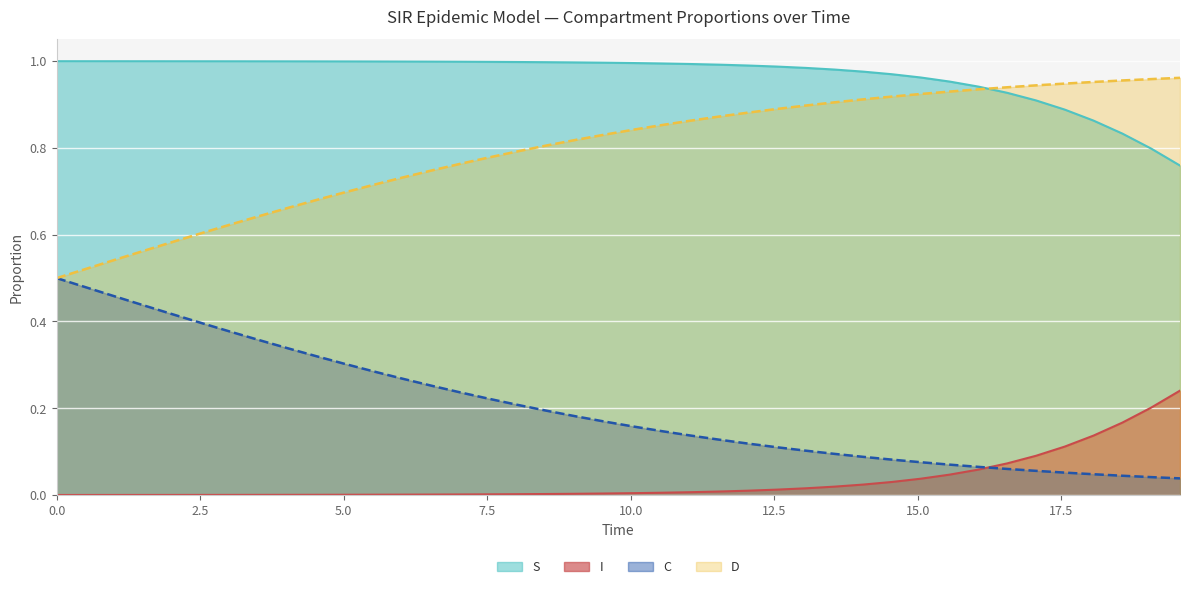

How many series are shown in this chart?

4